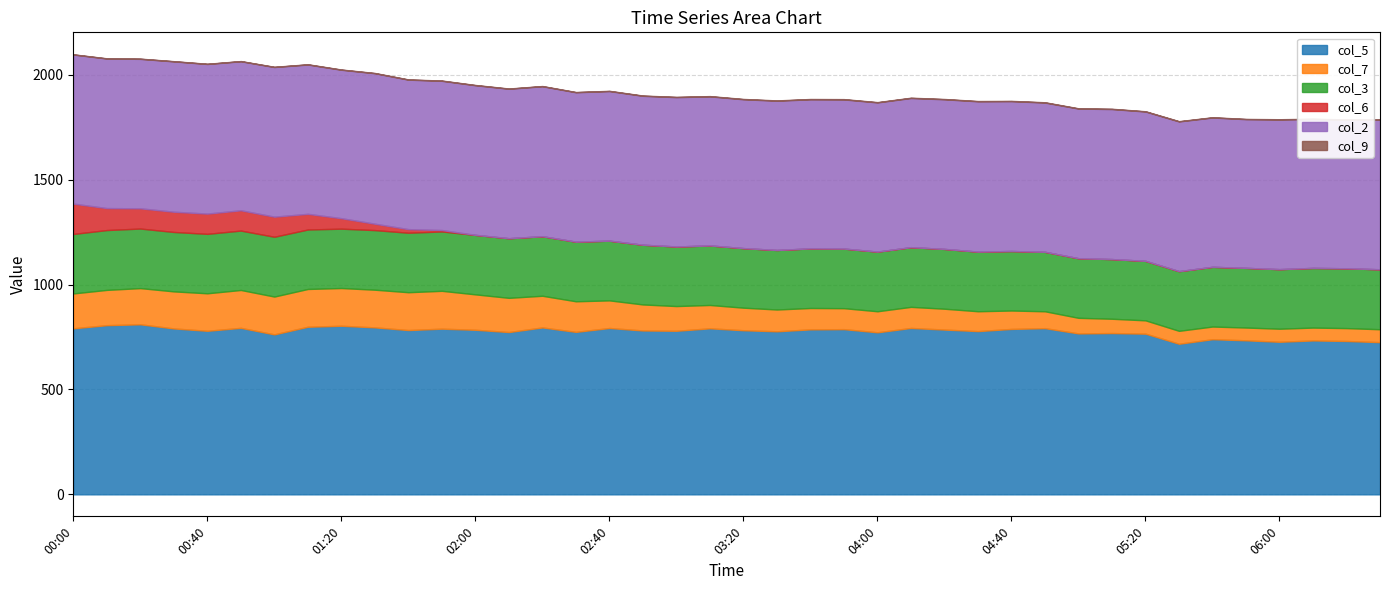

The value of col_7 at 02:10 is 266.6. True or false?

False